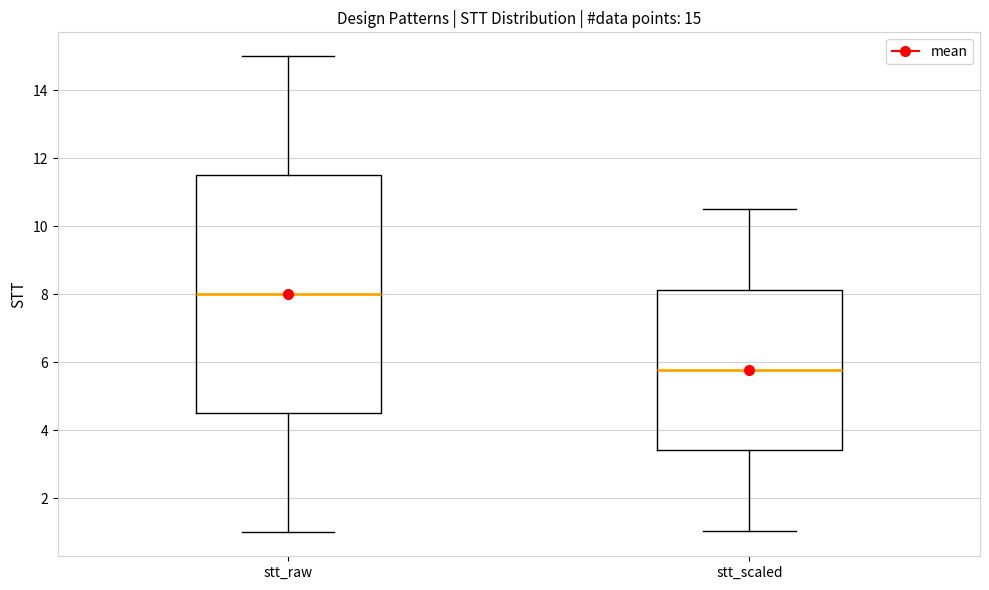

Which box has the lowest median line?

stt_scaled